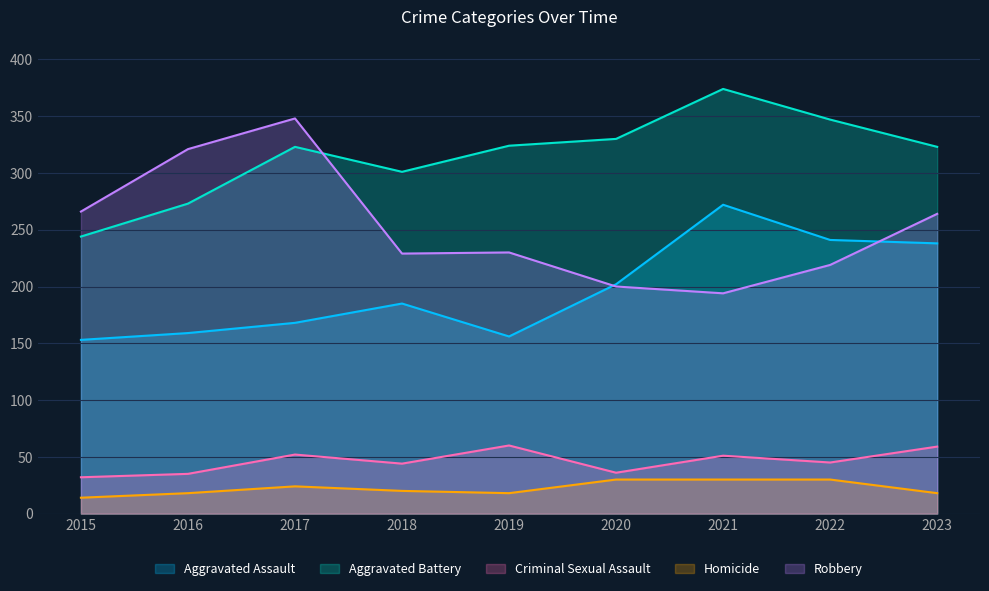

The value of Aggravated Assault at 2022 is 241. True or false?

True